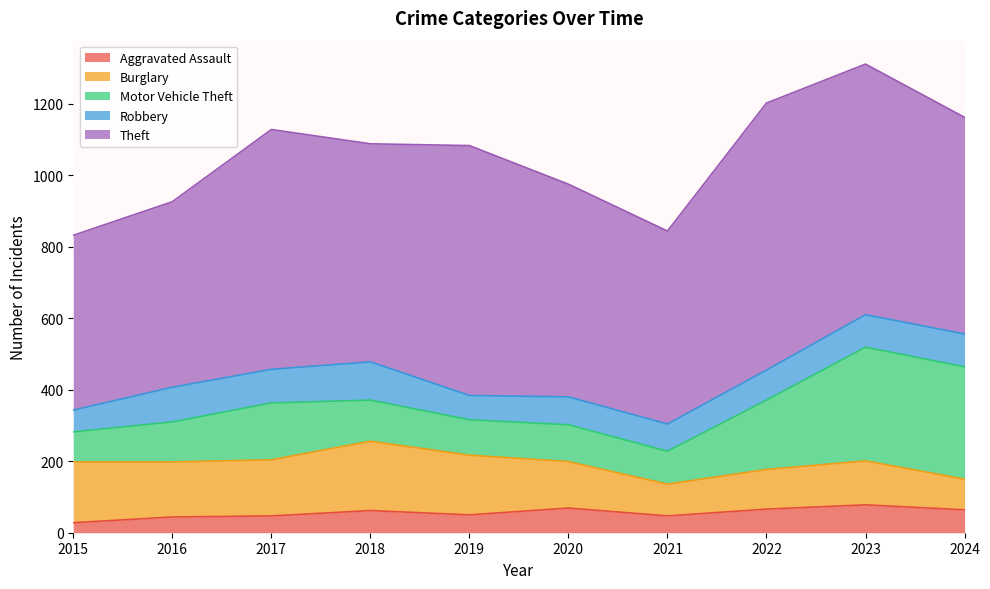

What is the difference between the highest and lowest values at 2020?

526